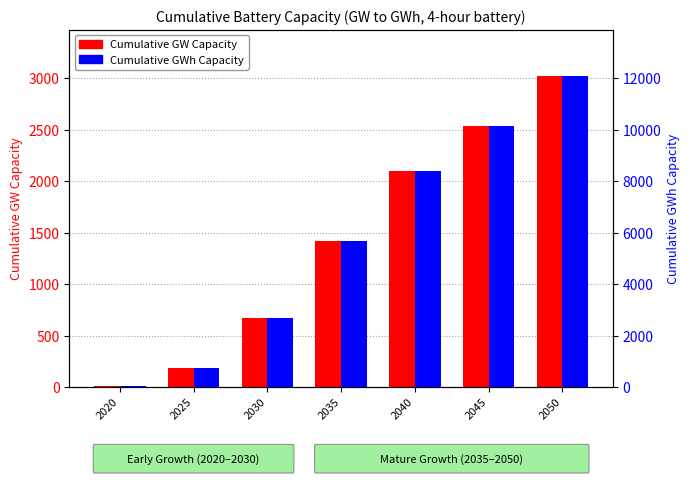

How many values in the Cumulative GWh Capacity series are below 5684?

3